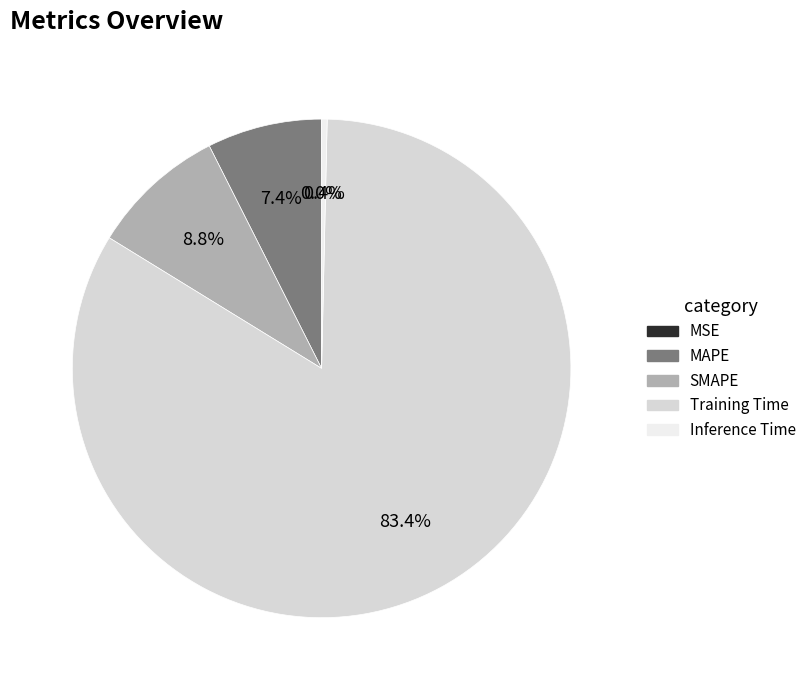

Do Inference Time and MAPE together represent more than half of the pie?

No